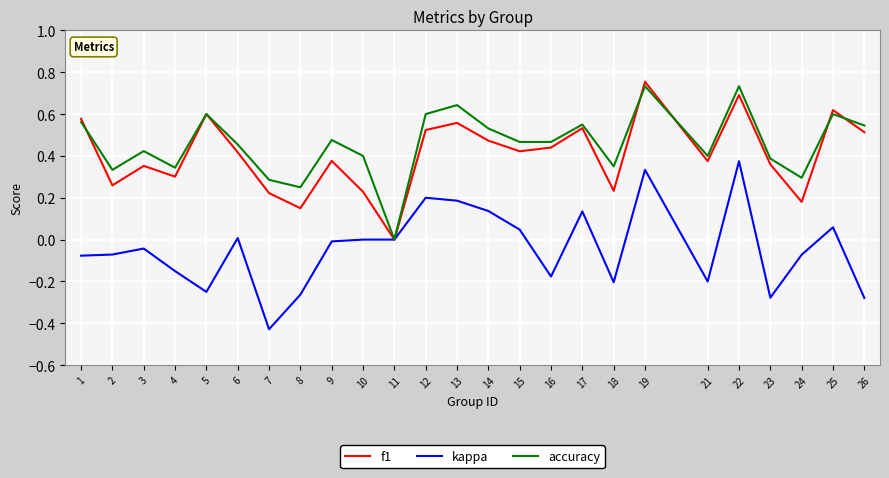

The kappa series shows -0.5 at 23. True or false?

False